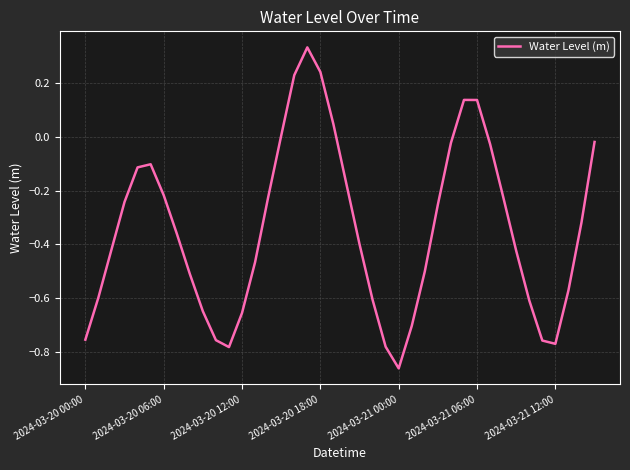

What is the difference between the maximum and minimum values?

1.2